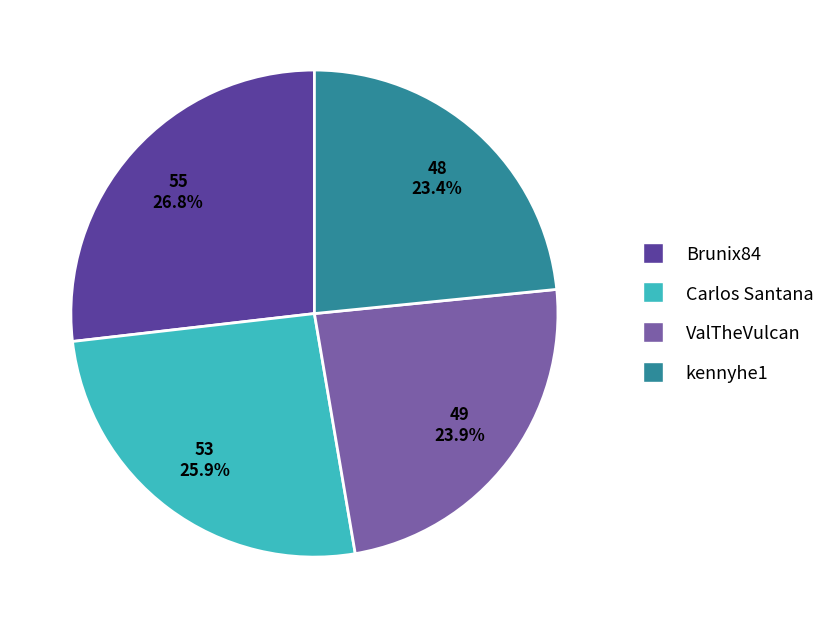

Is there any slice that represents more than half of the pie?

No